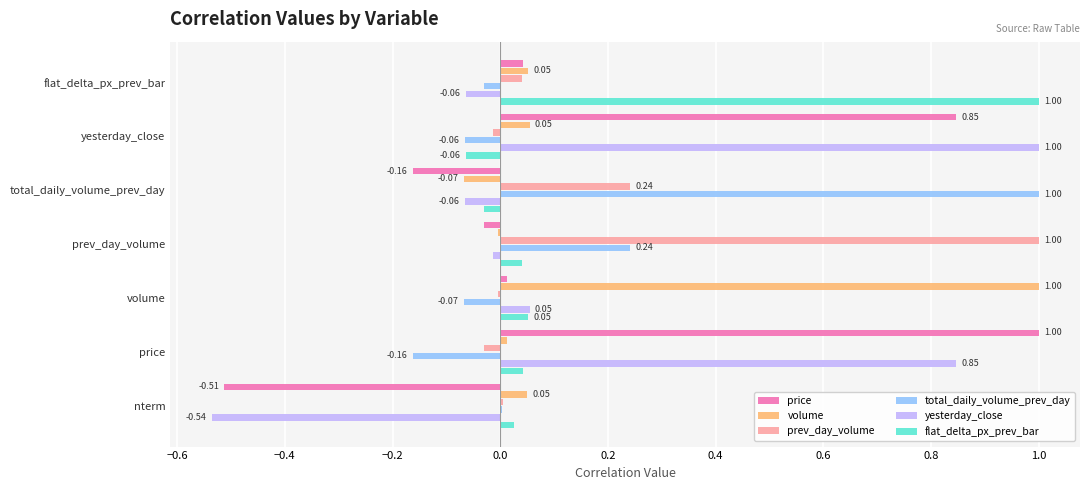

What are all the series names shown in the legend?

price, volume, prev_day_volume, total_daily_volume_prev_day, yesterday_close, flat_delta_px_prev_bar